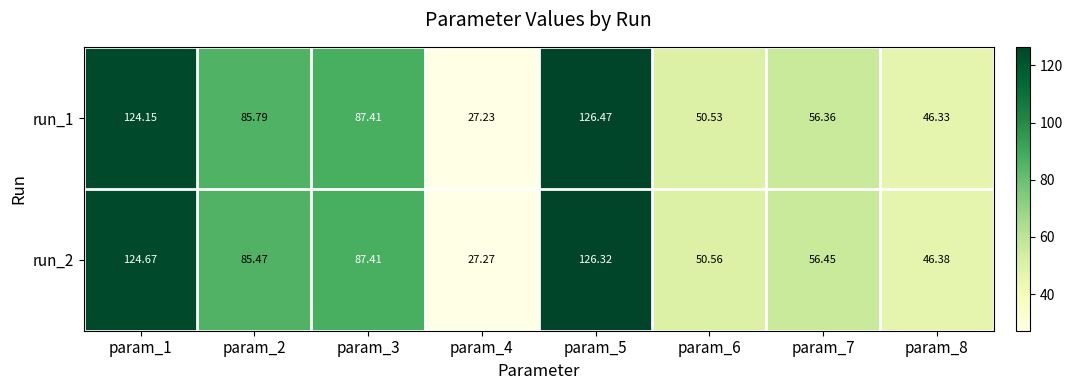

Which series has the widest spread of values?

run_1